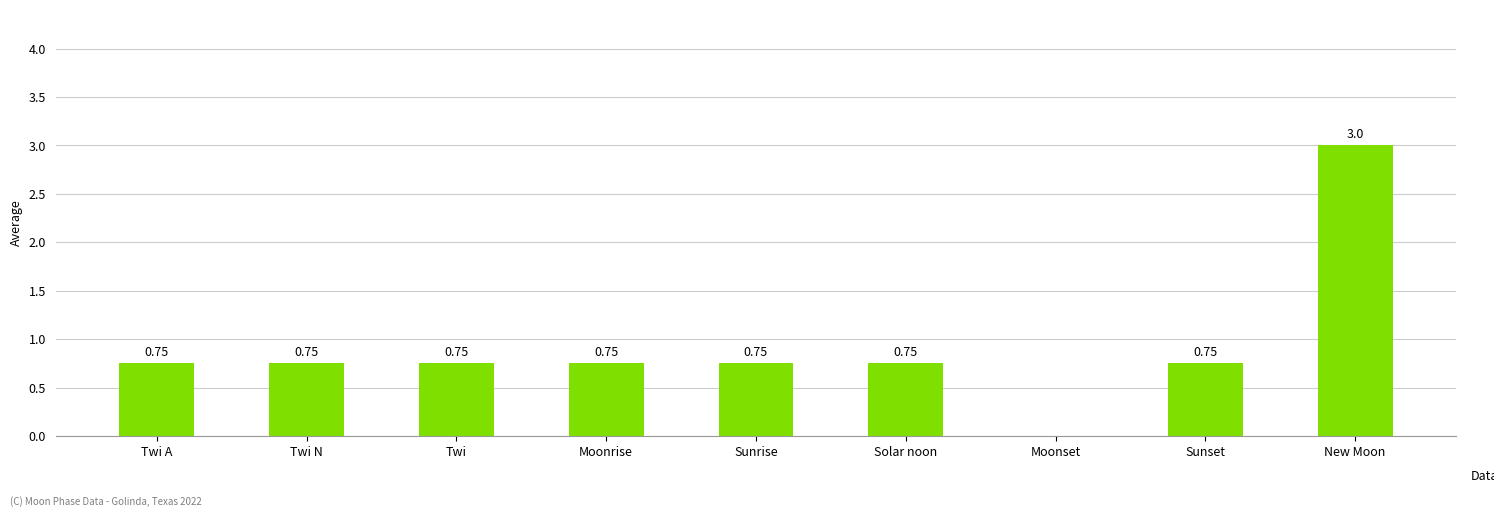

Are the bars grouped side by side (vs. stacked)?

No